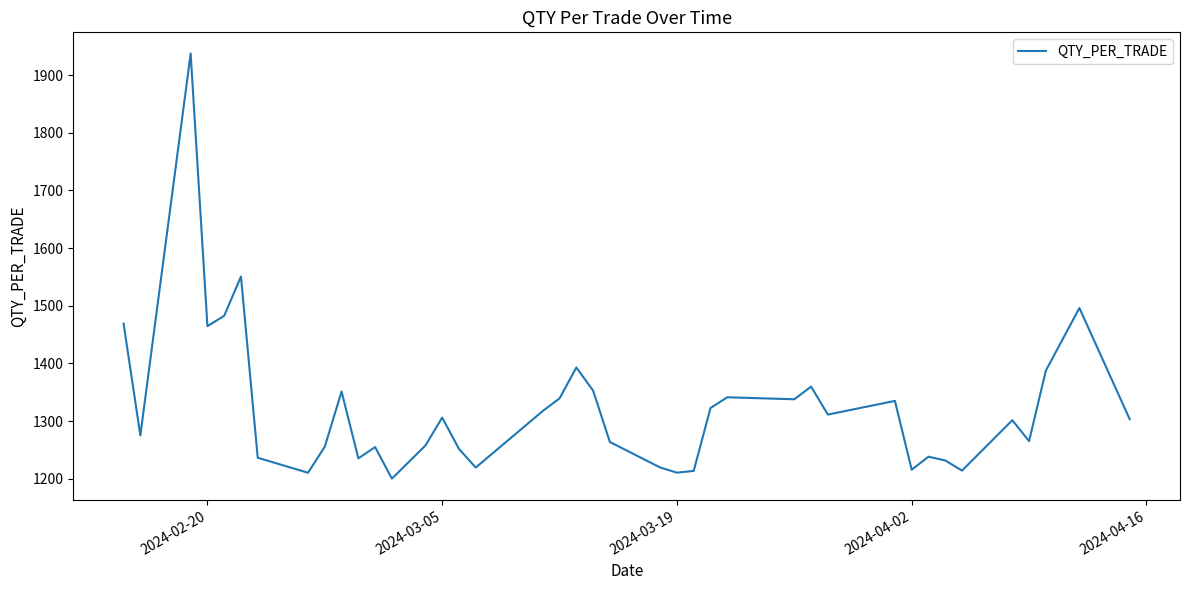

What is the minimum value shown in the chart?

1200.0